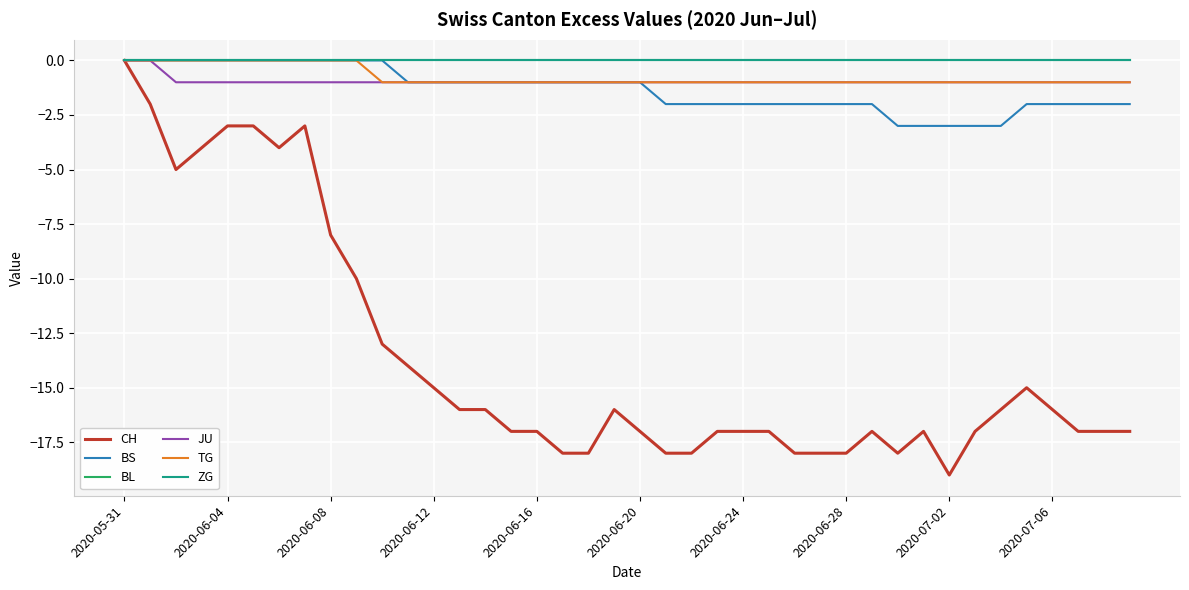

Does the chart have visible grid lines?

Yes